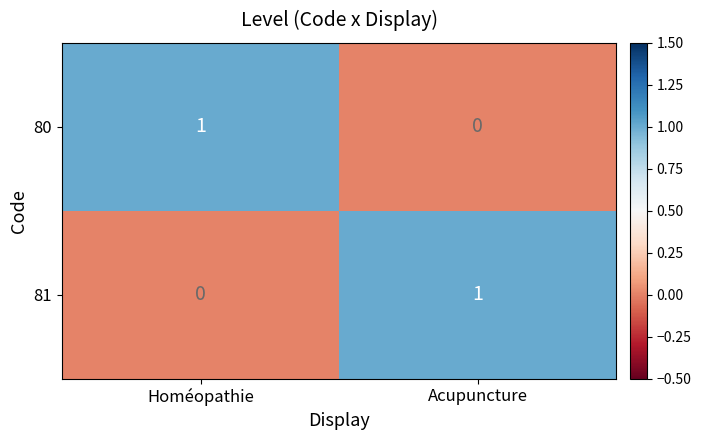

The value of 80 at Homéopathie is 1. True or false?

True